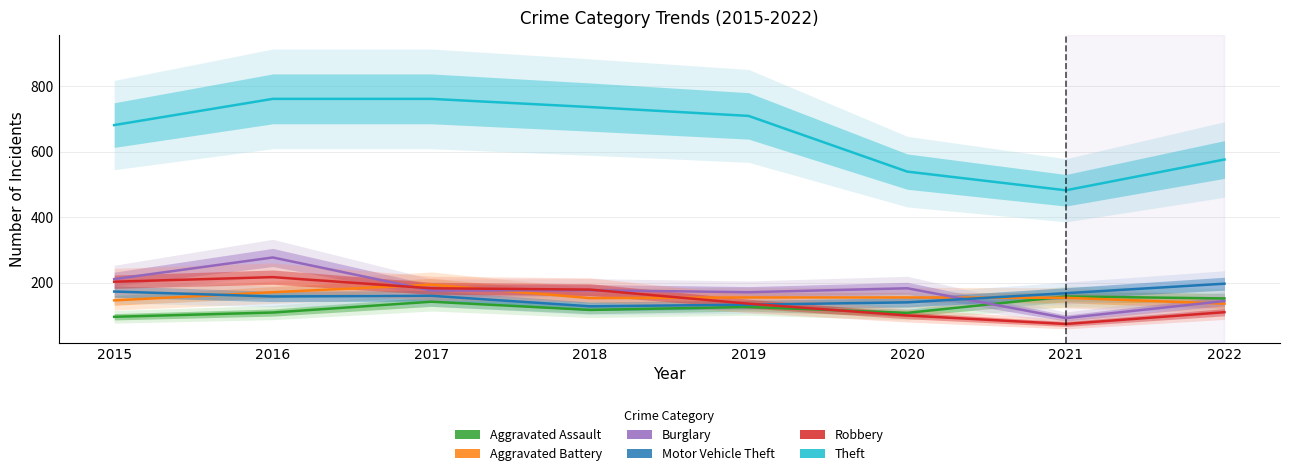

Count the number of categories in the chart.

8